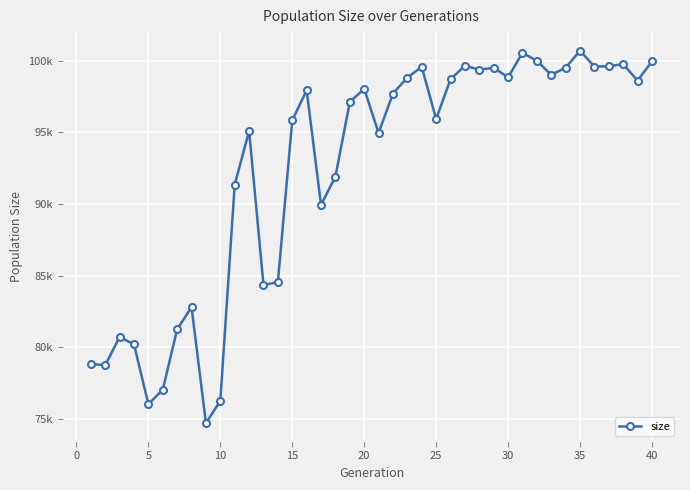

What is the difference between the maximum and second lowest values?

24669